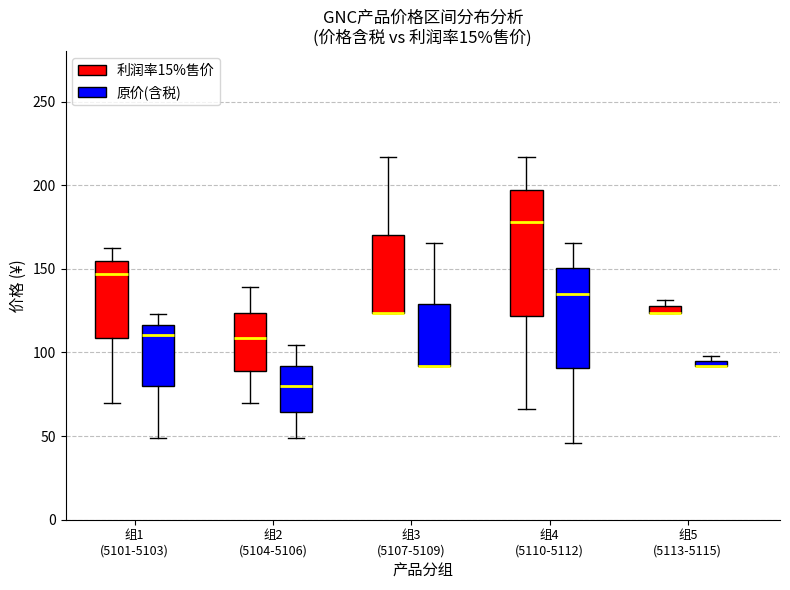

Which box is the tallest, from its lower edge to its upper edge?

组4 (5110-5112) (利润率15%售价)